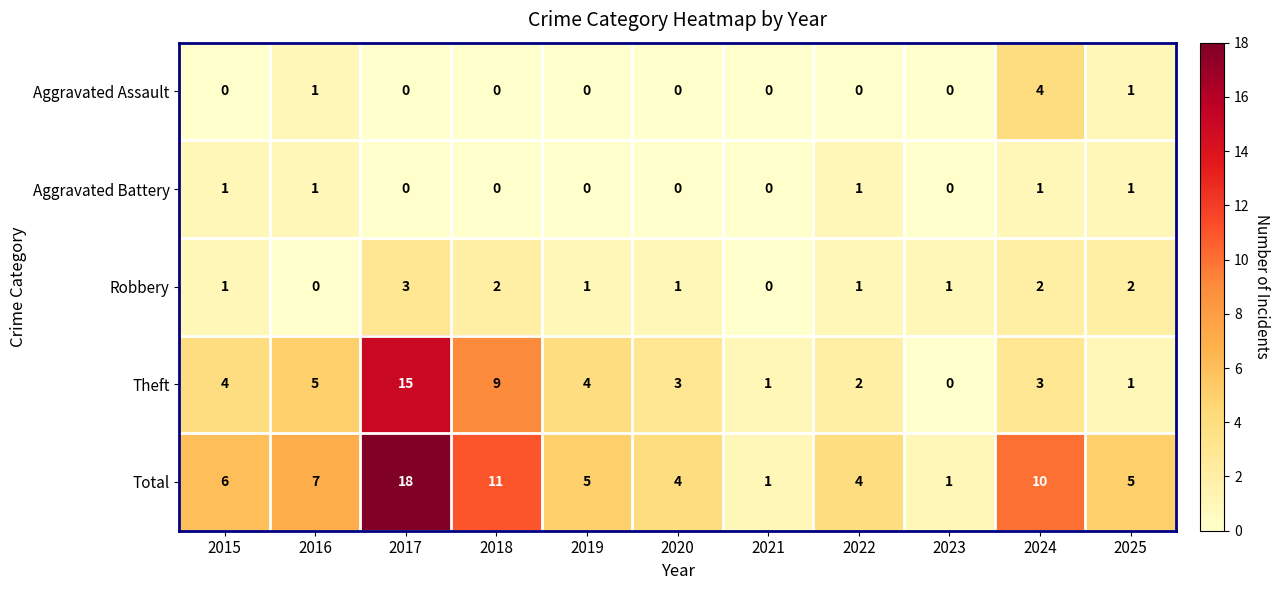

List the series in order of their peak value, lowest first.

Aggravated Battery, Robbery, Aggravated Assault, Theft, Total